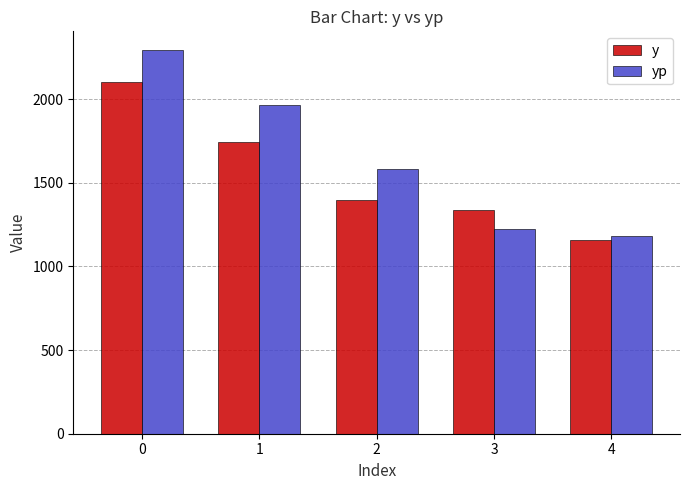

Reading right to left, what are all the values shown in this chart?

y: 4=1160.0	3=1336.0	2=1398.0	1=1742.0	0=2100.0
yp: 4=1179.3	3=1224.4	2=1581.3	1=1961.8	0=2290.5